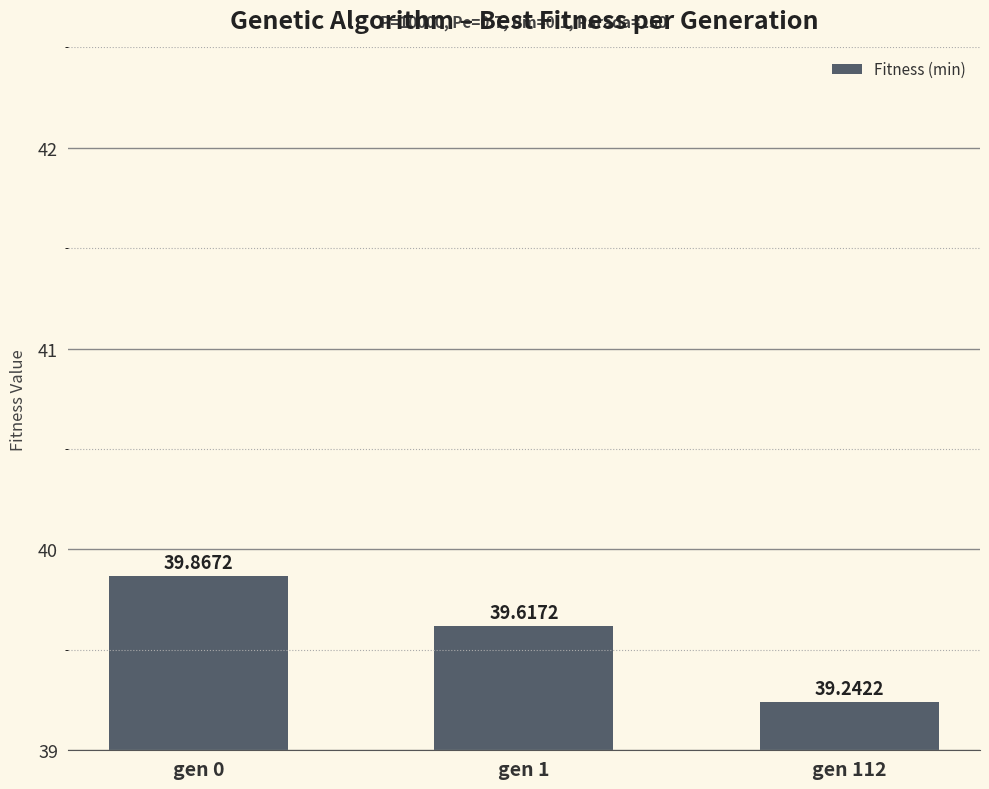

Rank the categories by value from lowest to highest.

gen 112, gen 1, gen 0